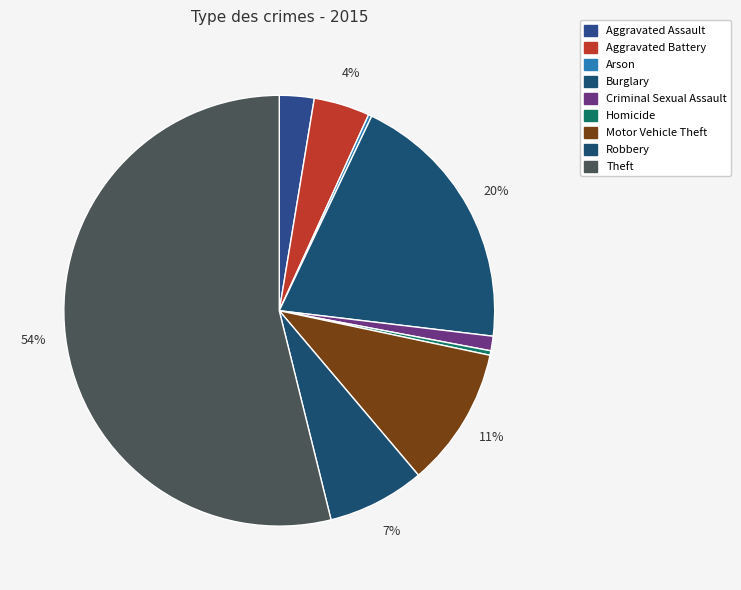

What percentage is the Aggravated Assault slice, to the nearest percent?

3%